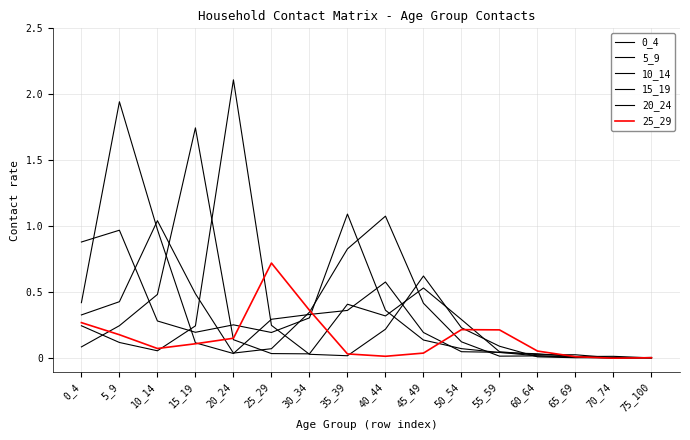

At how many categories does at least one series exceed 1?

6